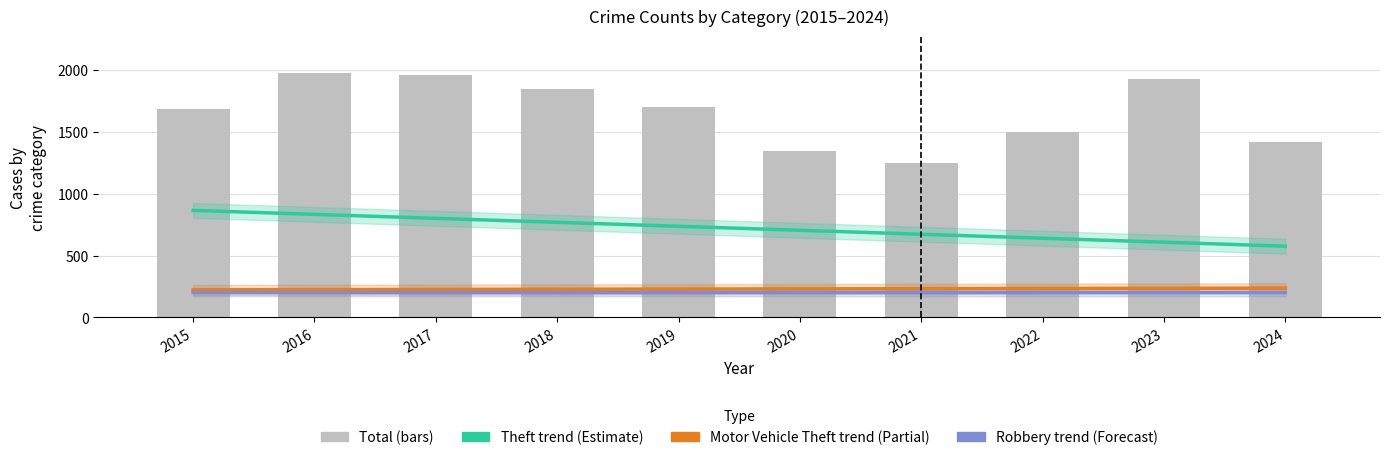

True or false: Theft trend (Estimate) has a value of 640.3 at 2022.

True